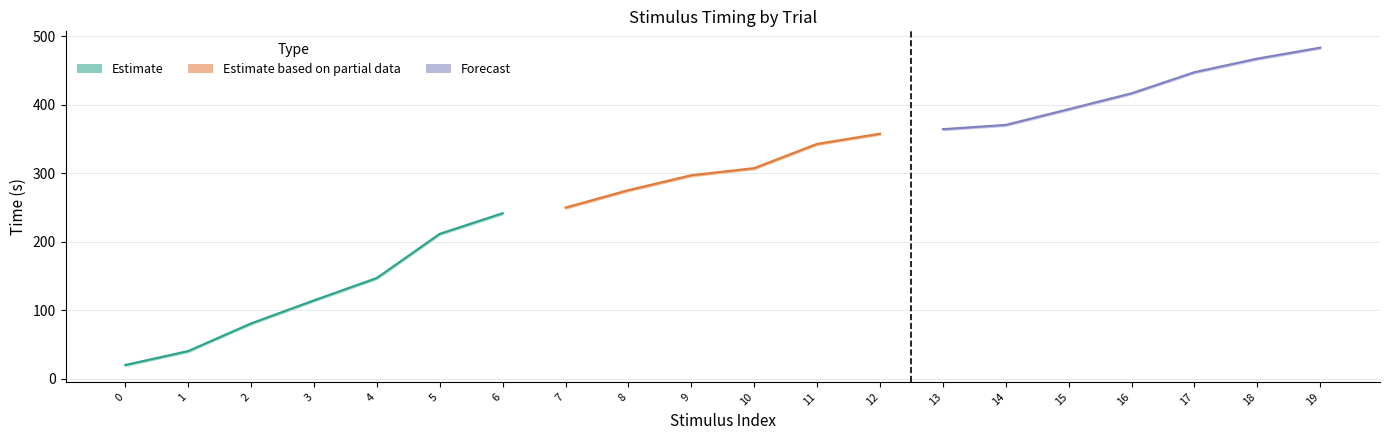

What is the difference between the stim_start_time values at 12 and 3?

243.3